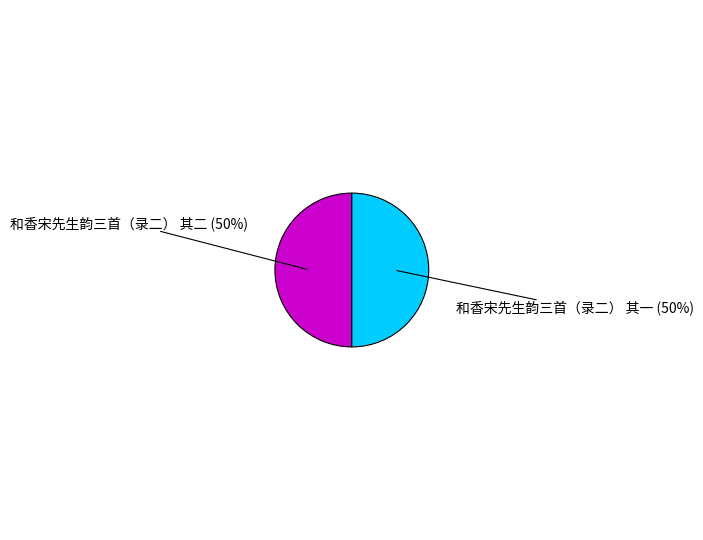

How many slices are in this pie chart?

2